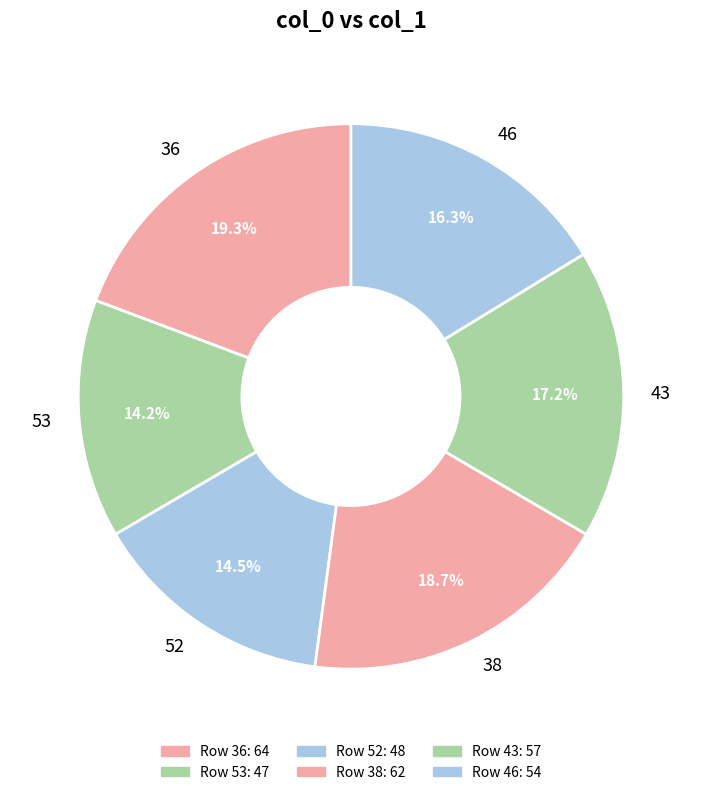

What percentage is the 38 slice, to the nearest percent?

19%